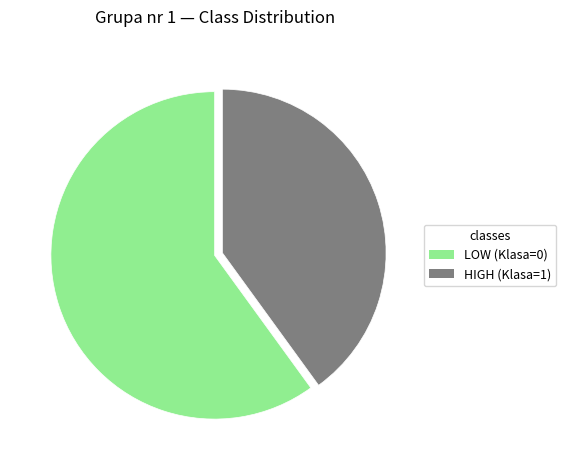

Which slice is the smallest?

HIGH (Klasa=1)